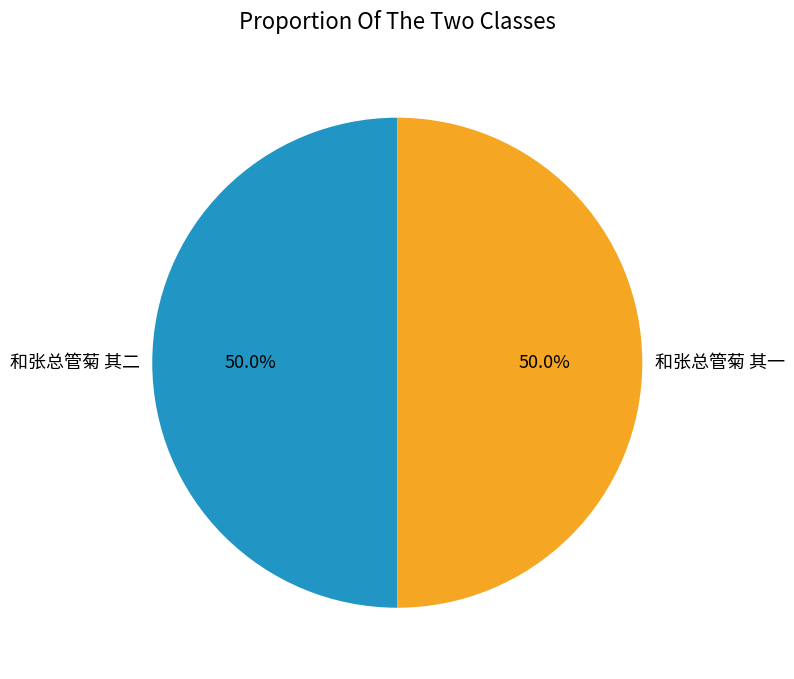

How many slices are in this pie chart?

2